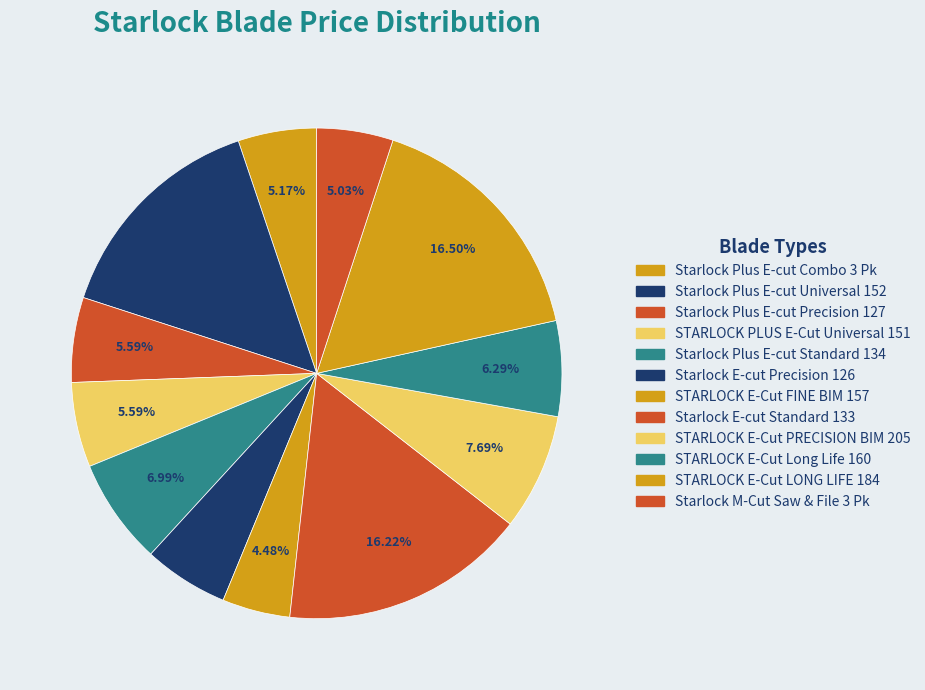

Which slice is the smallest?

STARLOCK E-Cut FINE BIM 157